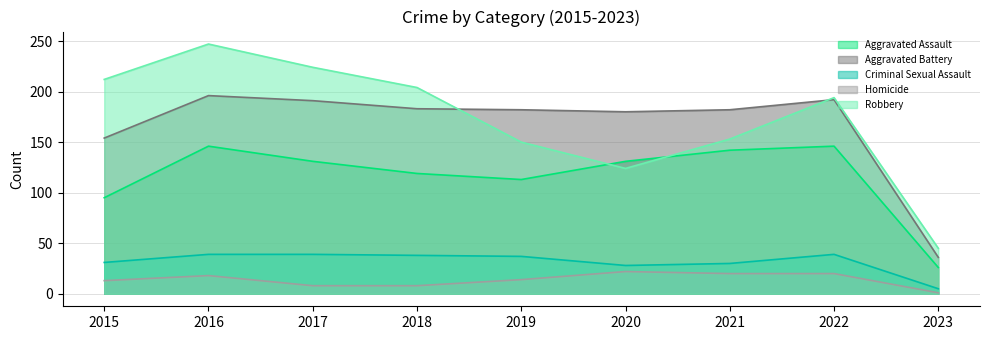

Where is Aggravated Battery nearest to the value 116?

2015